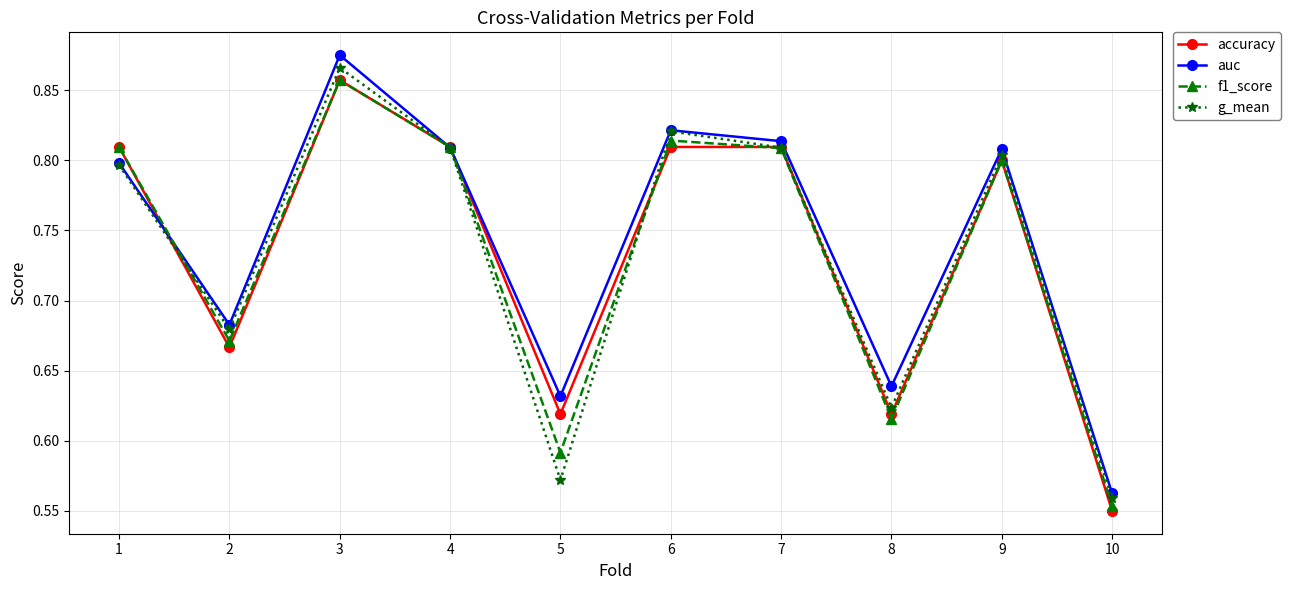

True or false: g_mean and accuracy intersect in this chart.

True